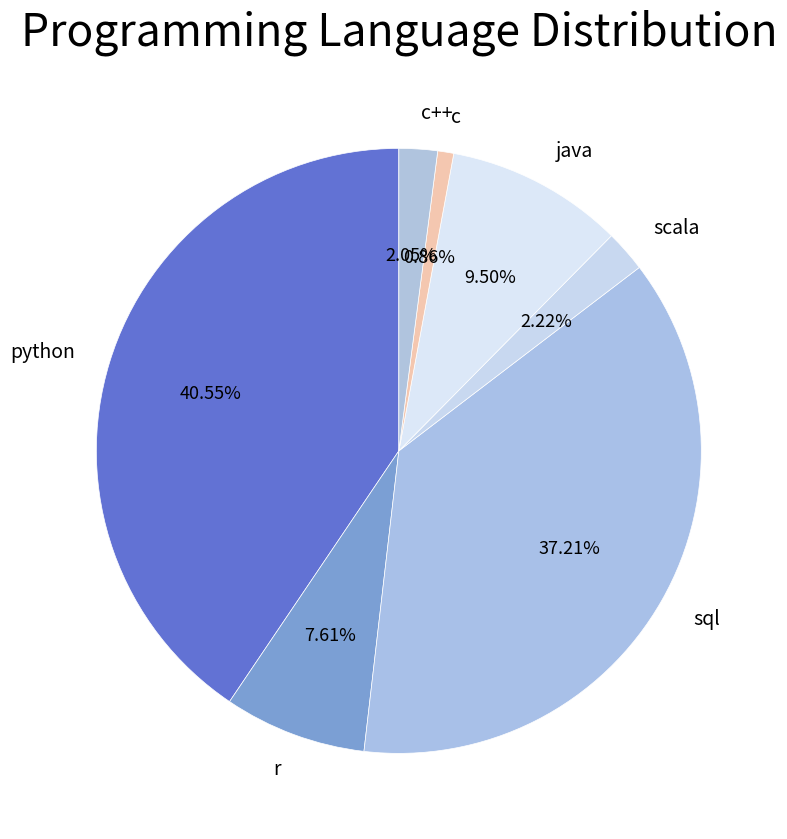

Is there a majority slice in this chart?

No